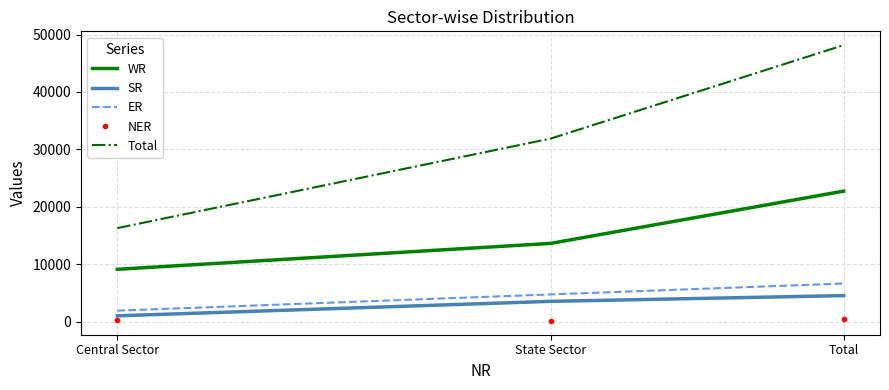

Which category has the lowest value in the WR series?

Central Sector